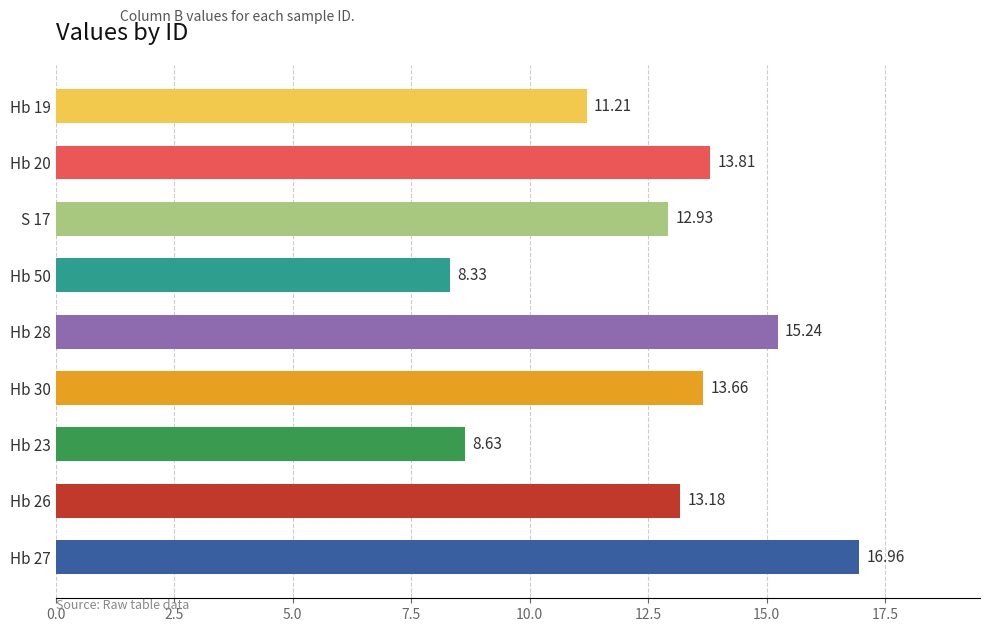

List the labels in order of value, smallest first.

Hb 50, Hb 23, Hb 19, S 17, Hb 26, Hb 30, Hb 20, Hb 28, Hb 27